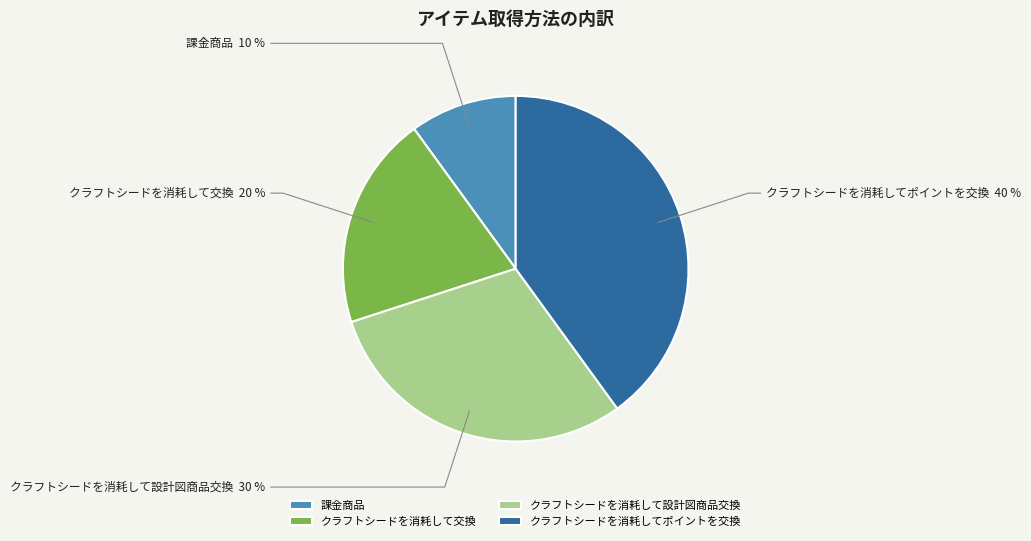

Is it true that クラフトシードを消耗して交換 is 10% of the pie?

False